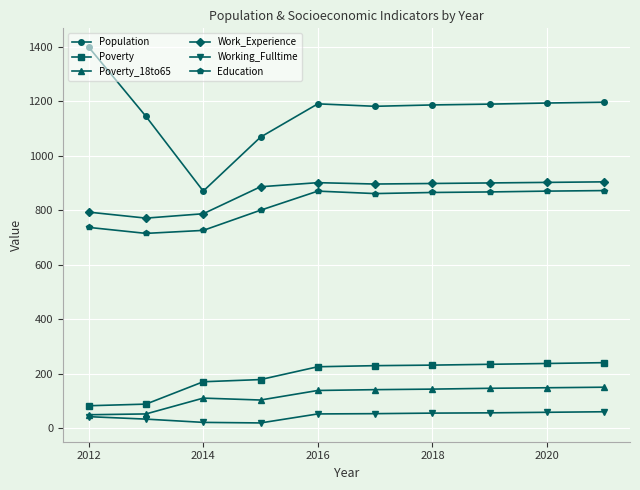

How many distinct data groups are displayed?

6